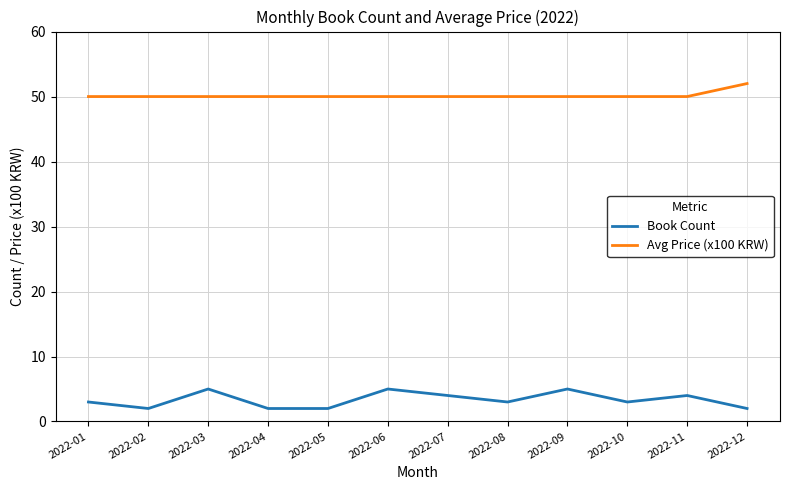

What is the difference between the maximum and second lowest values in the Book Count series?

3